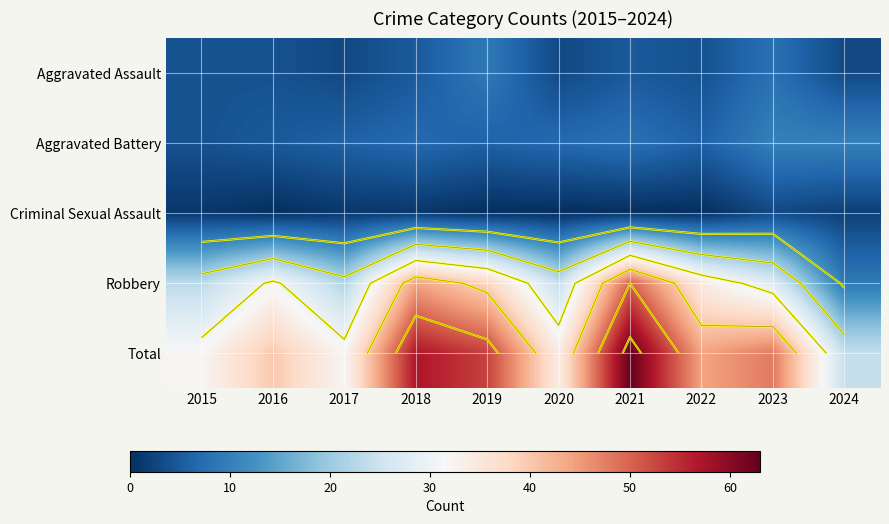

The Aggravated Battery series shows 3 at 2024. True or false?

False